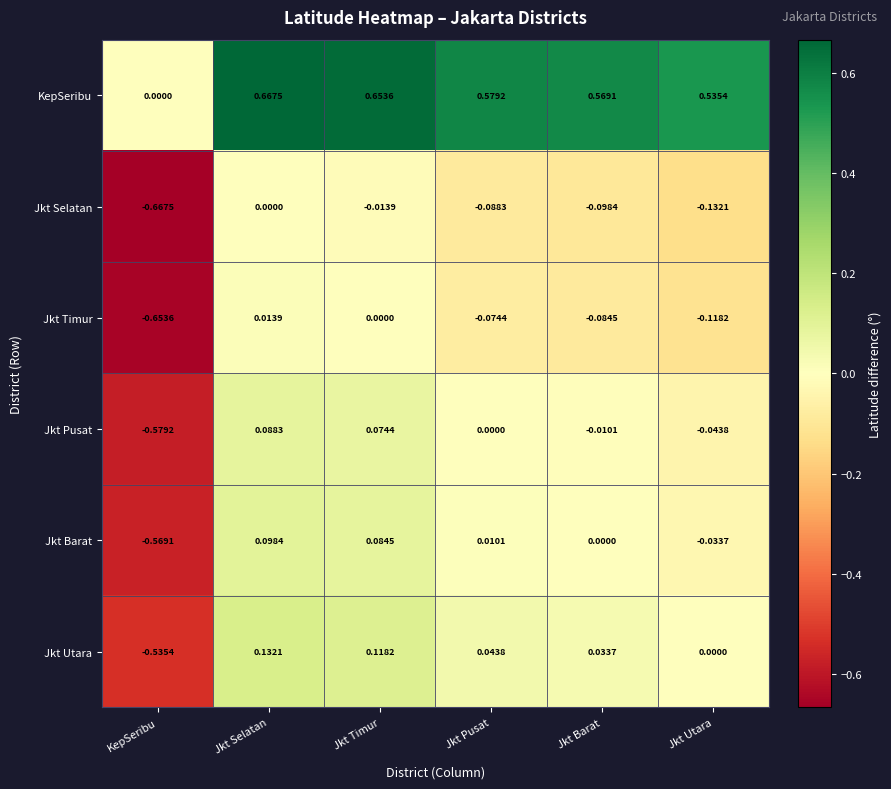

Where does the Jkt Timur series first go above 0?

Jkt Selatan